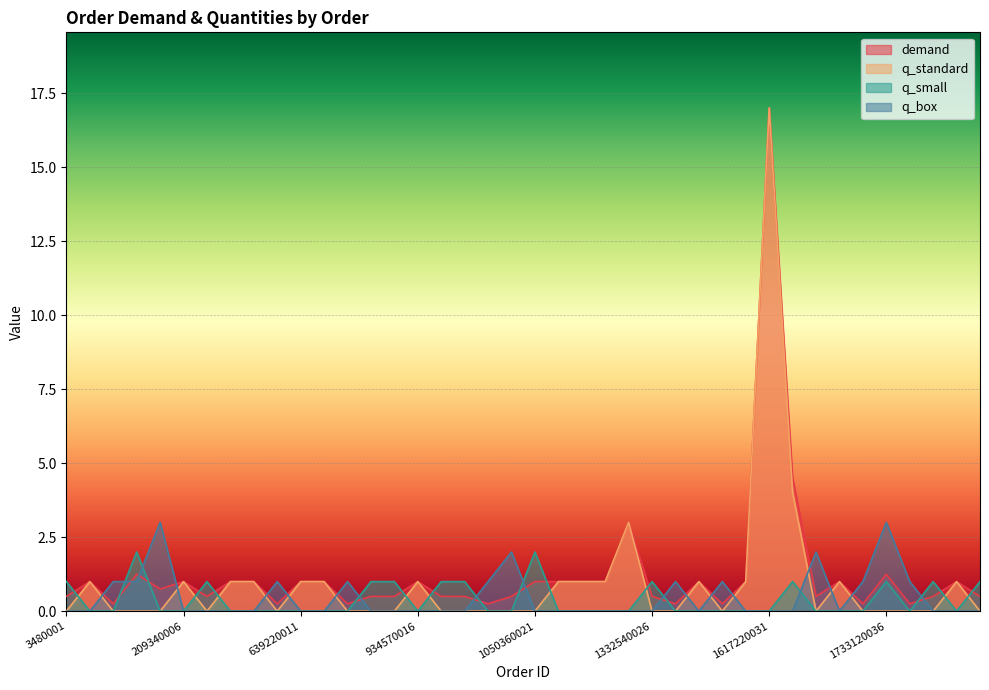

What is the maximum value for q_small?

2.0